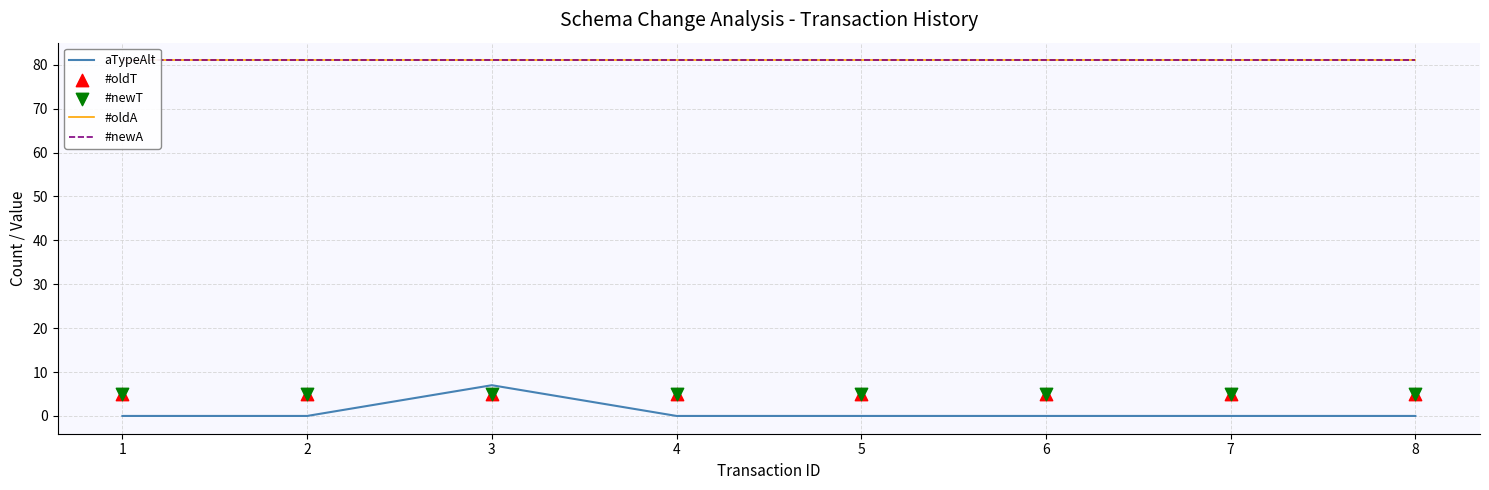

At how many categories does at least one series exceed 71?

8